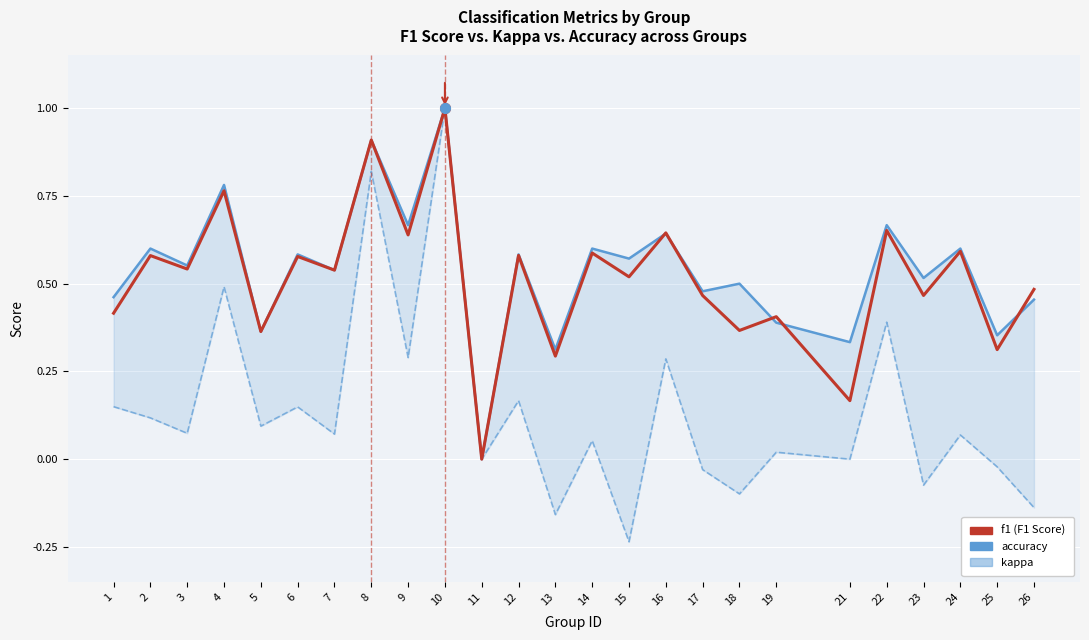

Where is accuracy nearest to the value 0?

11